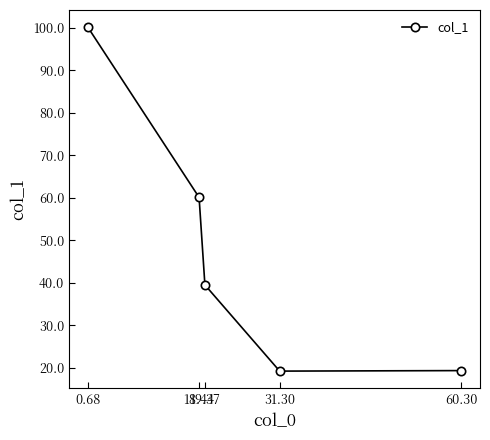

What is the value of the 5th point from the left?

19.3